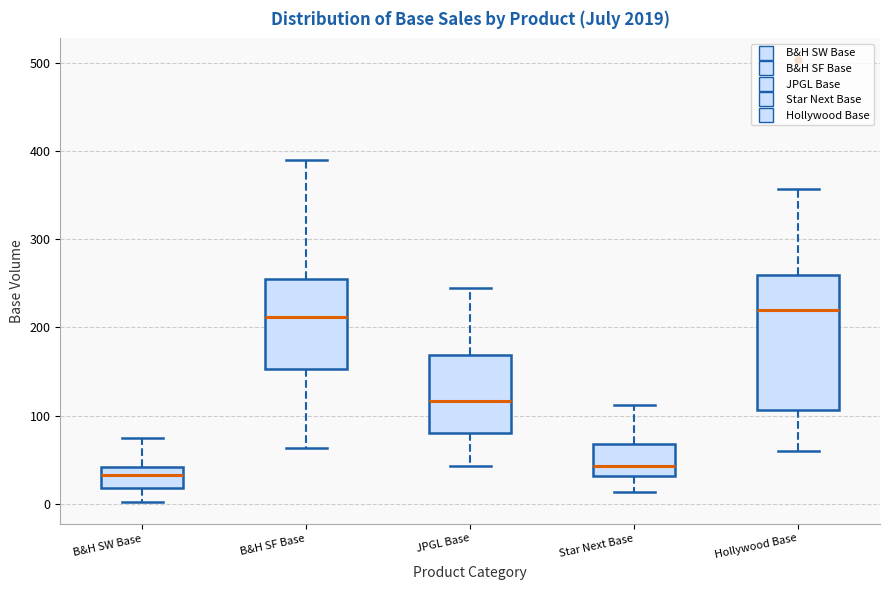

Reading left to right, transcribe this box plot: for each box, give where its median line is, the range the box spans, and where its two whiskers end, as read against the y-axis. The values are not printed on the chart, so give them approximately, as read against the axis.

B&H SW Base: median 30, box 20 to 40, whiskers 0 to 70
B&H SF Base: median 210, box 150 to 250, whiskers 60 to 390
JPGL Base: median 120, box 80 to 170, whiskers 40 to 250
Star Next Base: median 40, box 30 to 70, whiskers 10 to 110
Hollywood Base: median 220, box 110 to 260, whiskers 60 to 360